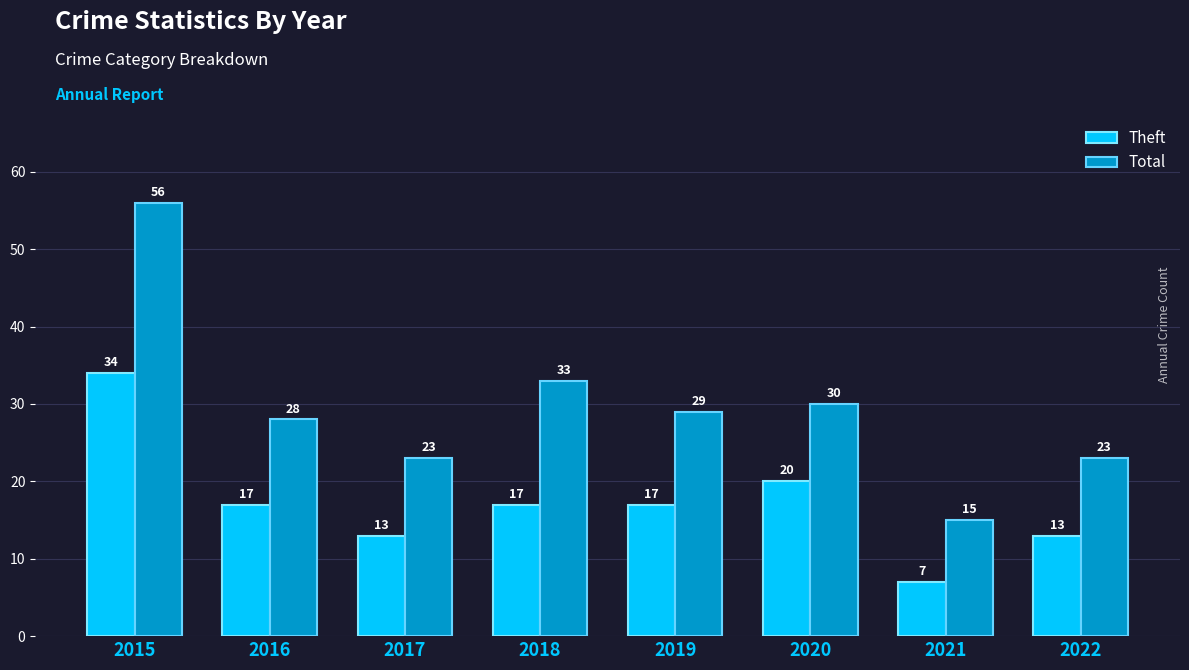

What is the value of the Total bar at the 2nd from the left?

28